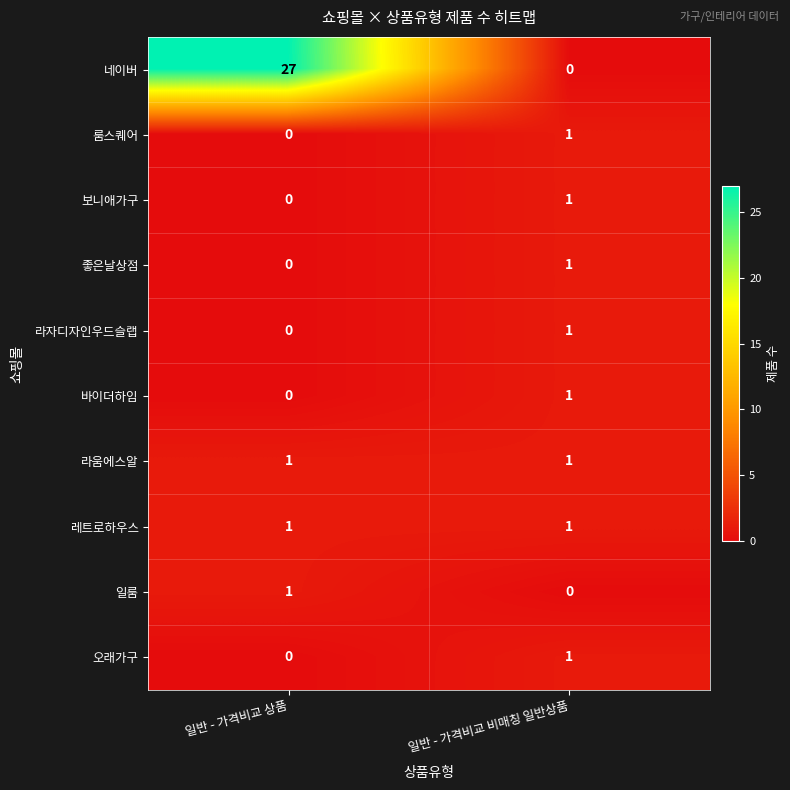

Which series has the widest spread of values?

네이버